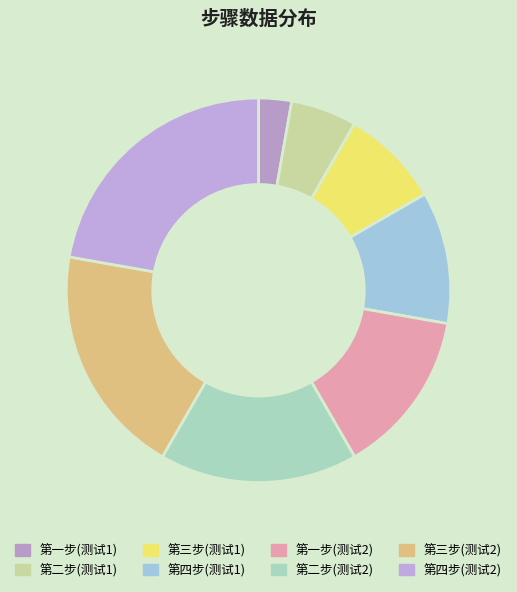

The 第三步(测试2) slice represents 11% of the pie. True or false?

False